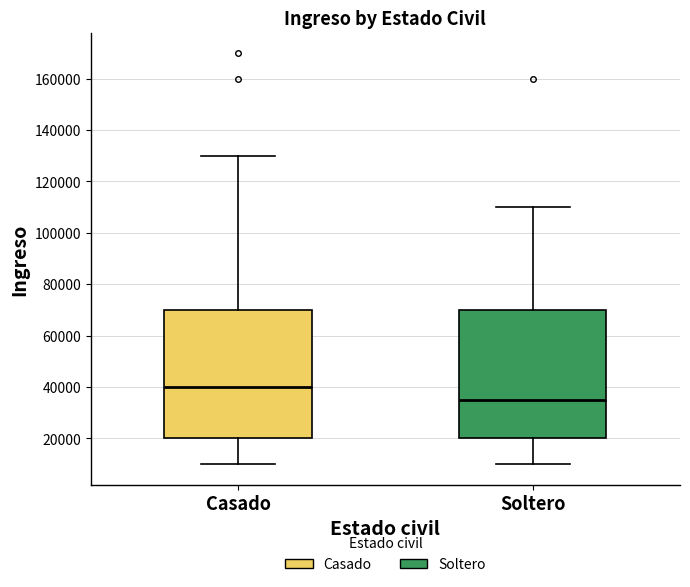

Reading left to right, read every box against the y-axis: the position of its median line, the range the box covers, and the ends of its whiskers. The values are not printed on the chart, so give them approximately, as read against the axis.

Casado: median 40000, box 20000 to 70000, whiskers 10000 to 130000
Soltero: median 36000, box 20000 to 70000, whiskers 10000 to 110000